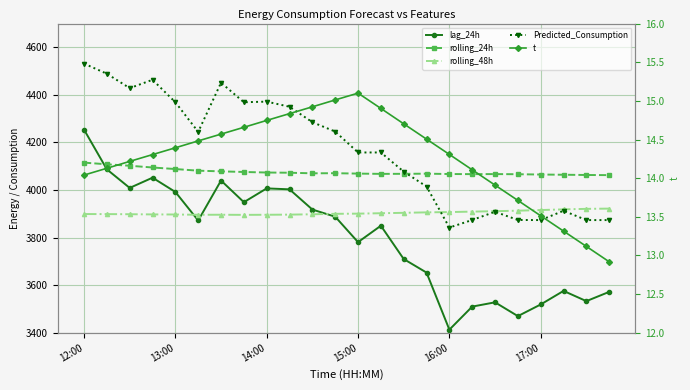

Rank the series by their maximum value, from highest to lowest.

Predicted_Consumption, lag_24h, rolling_24h, rolling_48h, t